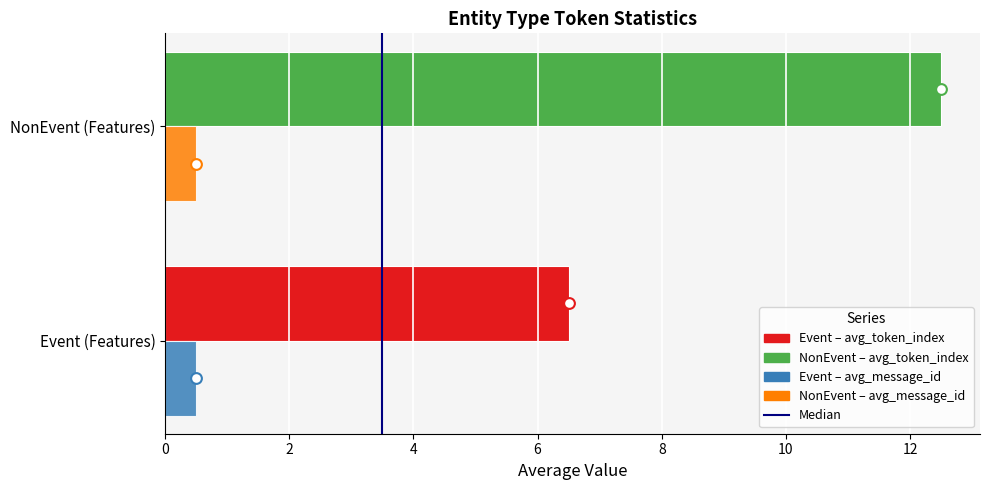

Which series contains the highest Y value?

avg_token_index